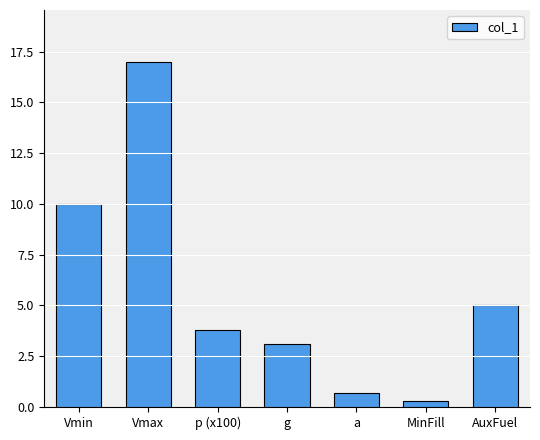

Are the bars grouped side by side (vs. stacked)?

No